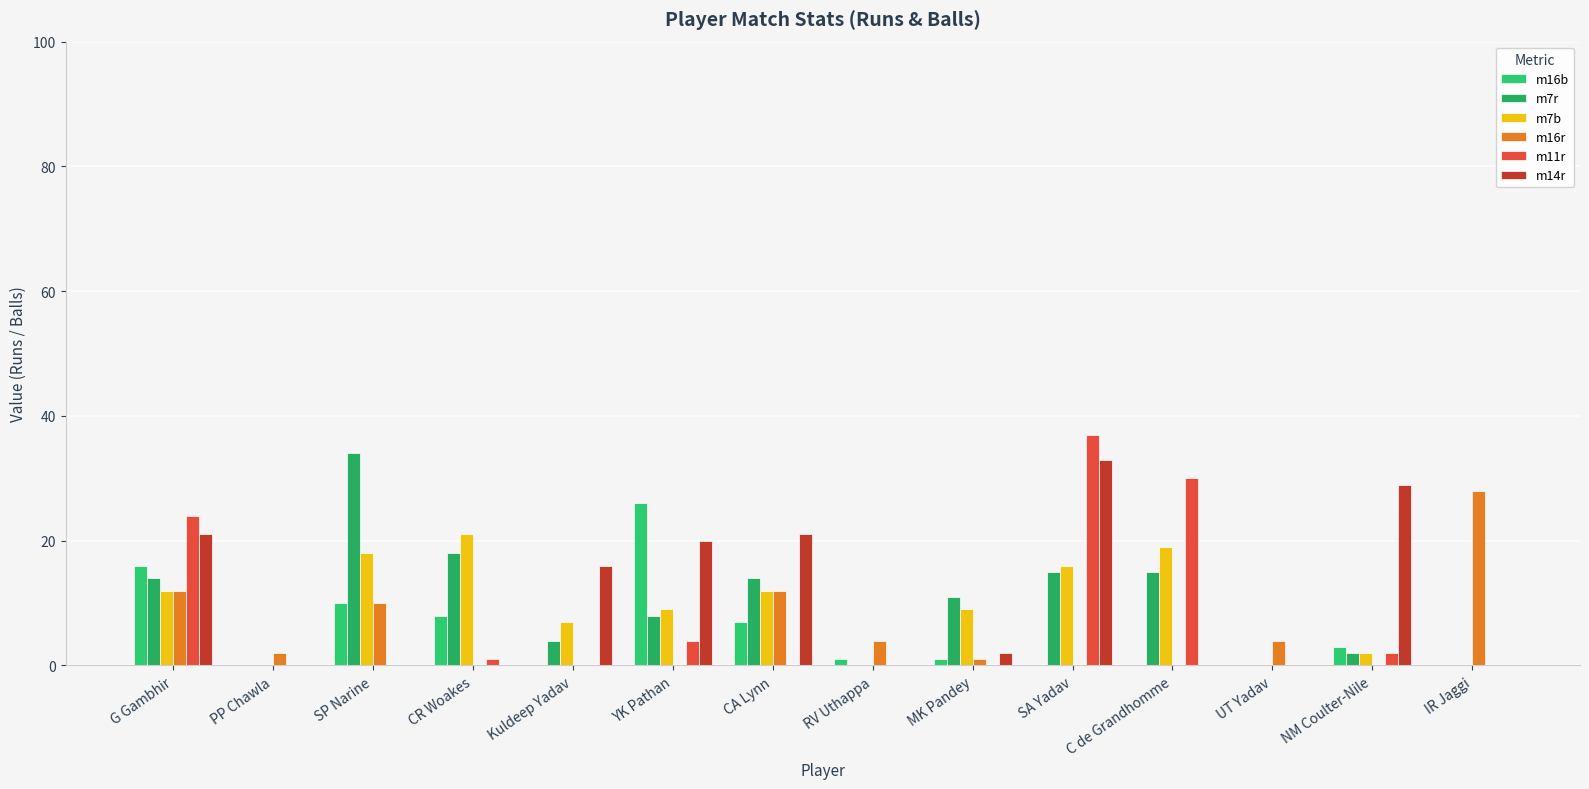

True or false: m14r has a value of 26 at Kuldeep Yadav.

False